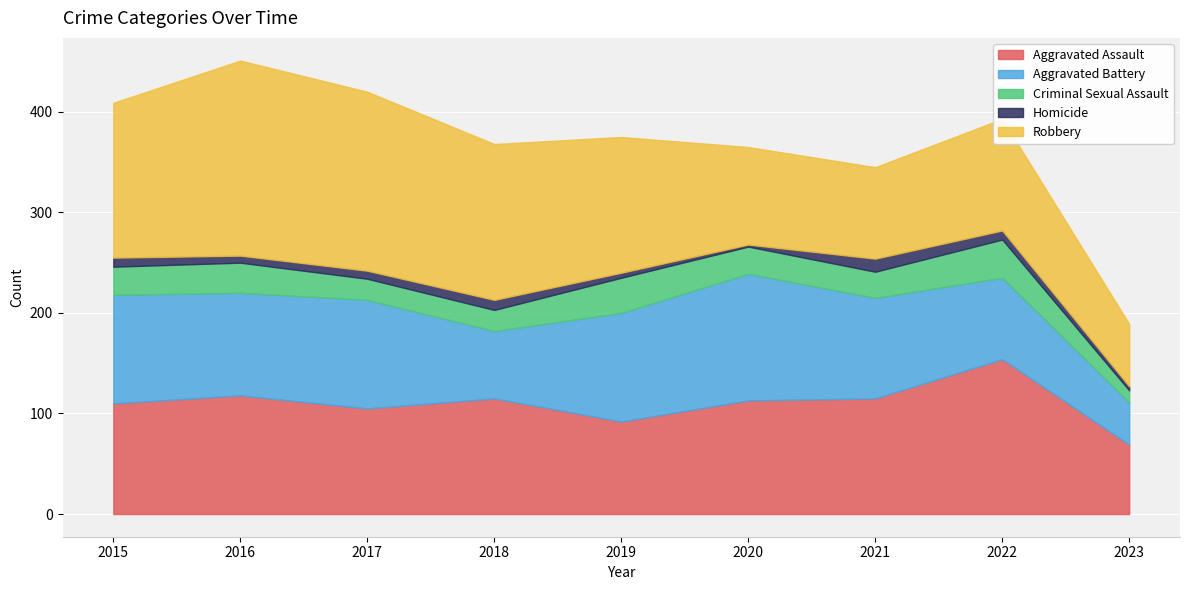

The value of Robbery at 2015 is 200. True or false?

False